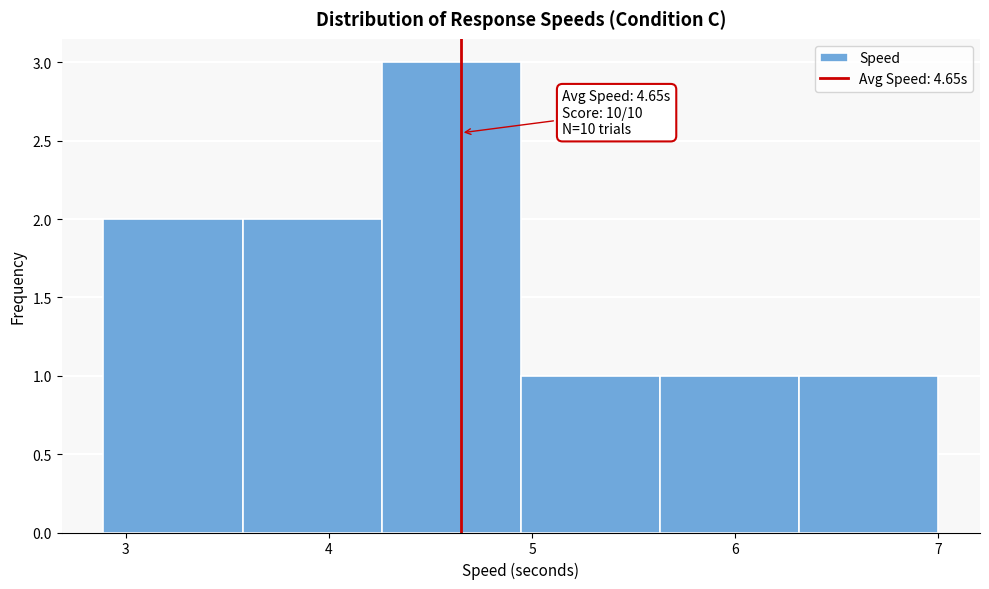

Which range on the x-axis has the tallest bar?

4.3 to 4.9